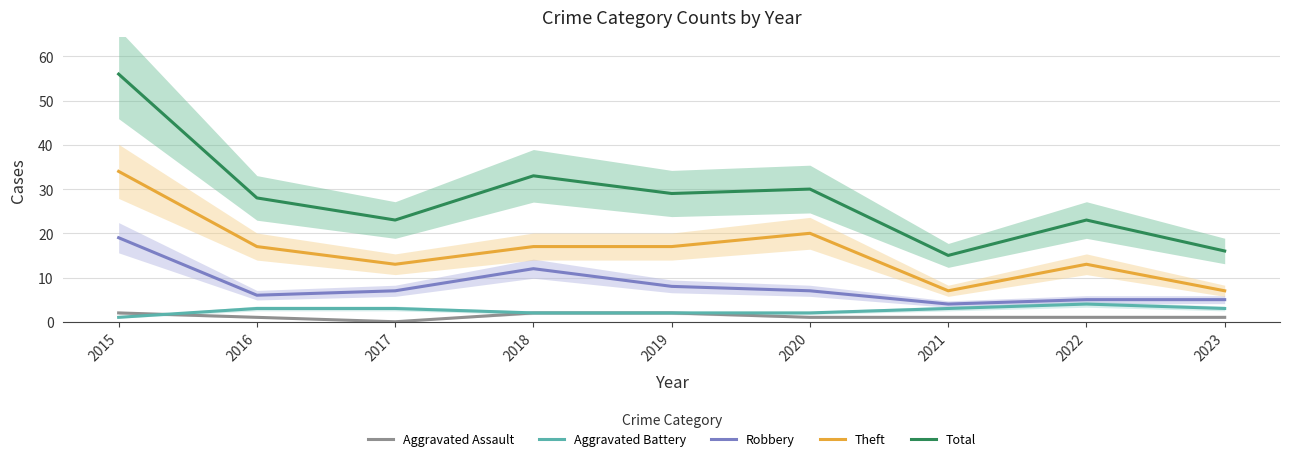

At which category is the sum across all series the highest?

2015